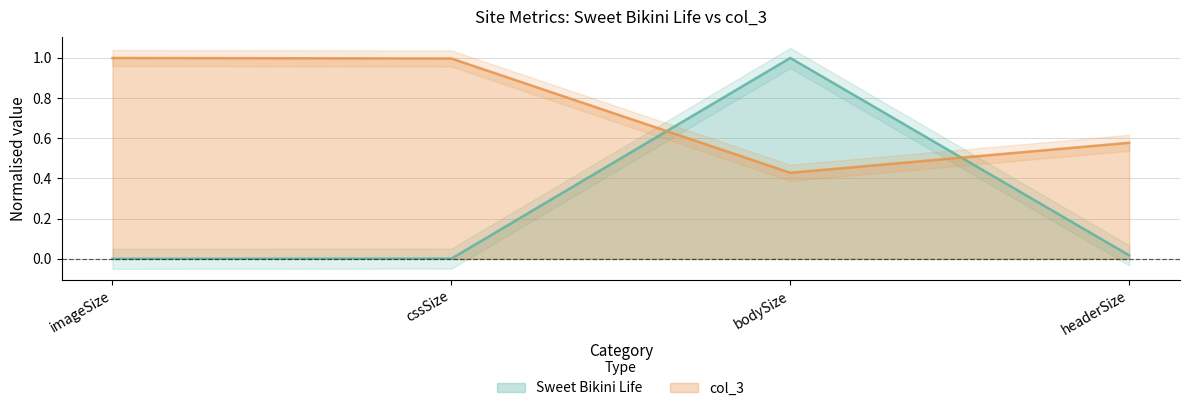

Rank the series by their maximum value, from lowest to highest.

col_3, Sweet Bikini Life